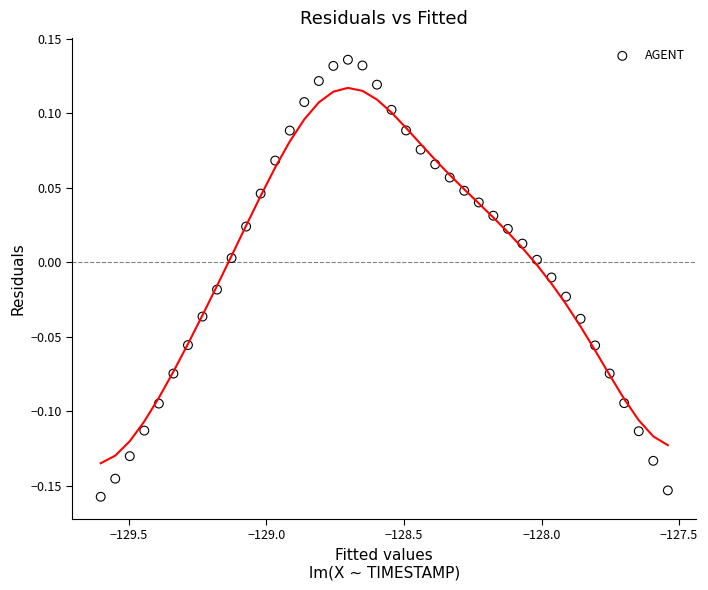

What is the range of X values (max minus min)?

2.1